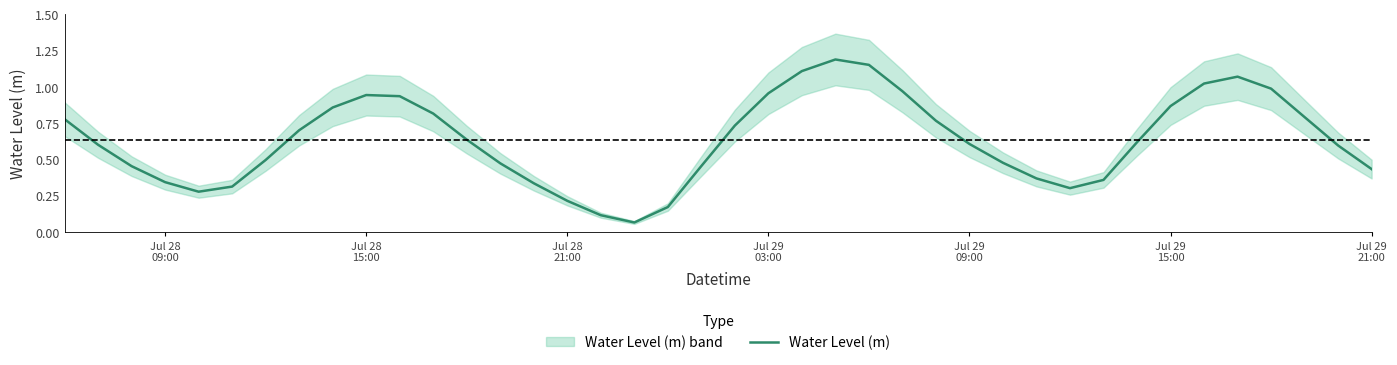

How many distinct data groups are displayed?

1